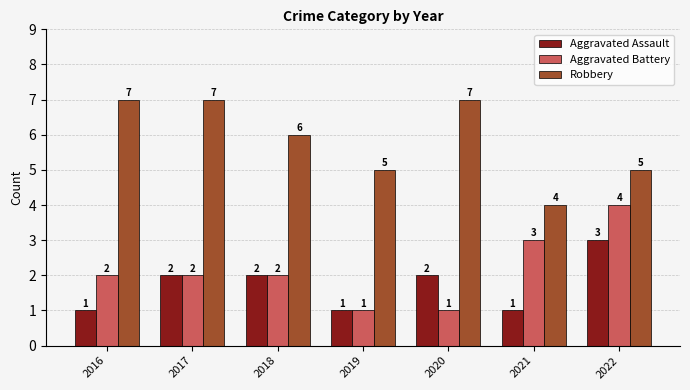

The Aggravated Battery series shows 3 at 2017. True or false?

False